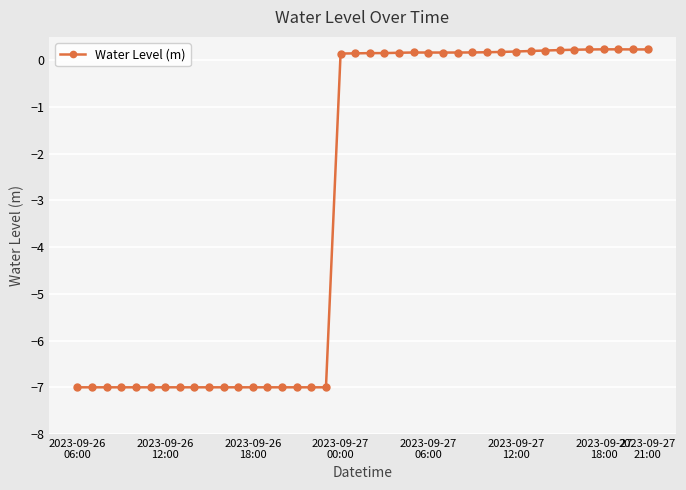

True or false: there are more than 1 points higher than both neighbors.

True